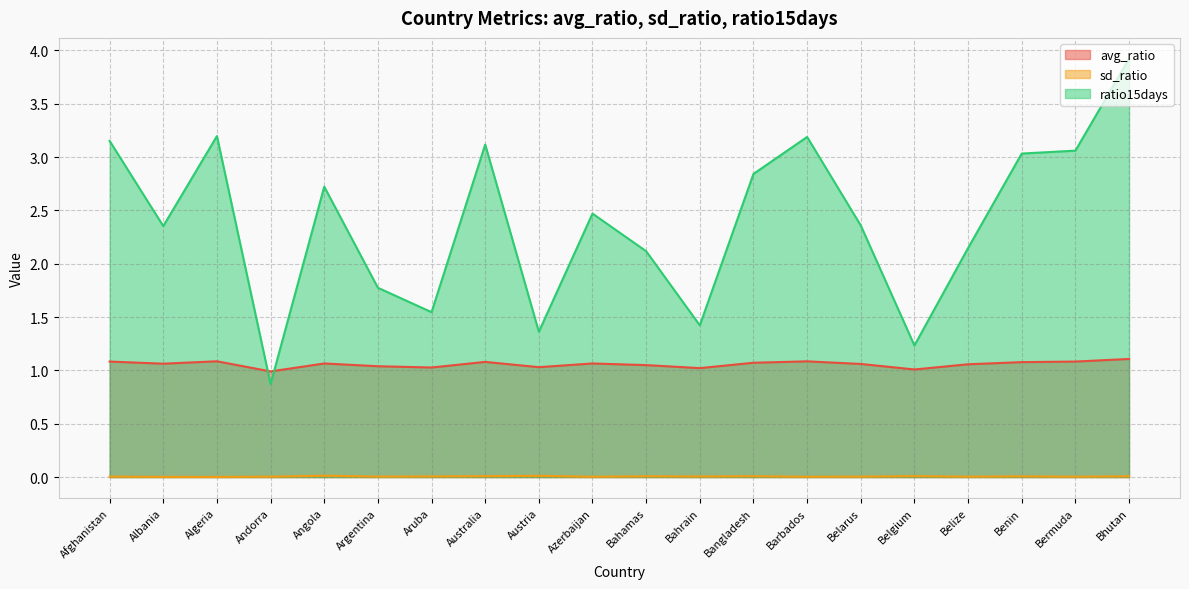

Reading left to right, transcribe all the data shown in this chart.

avg_ratio: 1.1	1.1	1.1	1.0	1.1	1.0	1.0	1.1	1.0	1.1	1.0	1.0	1.1	1.1	1.1	1.0	1.1	1.1	1.1	1.1
sd_ratio: 0.0	0.0	0.0	0.0	0.0	0.0	0.0	0.0	0.0	0.0	0.0	0.0	0.0	0.0	0.0	0.0	0.0	0.0	0.0	0.0
ratio15days: 3.2	2.4	3.2	0.9	2.7	1.8	1.5	3.1	1.4	2.5	2.1	1.4	2.8	3.2	2.4	1.2	2.1	3.0	3.1	3.9